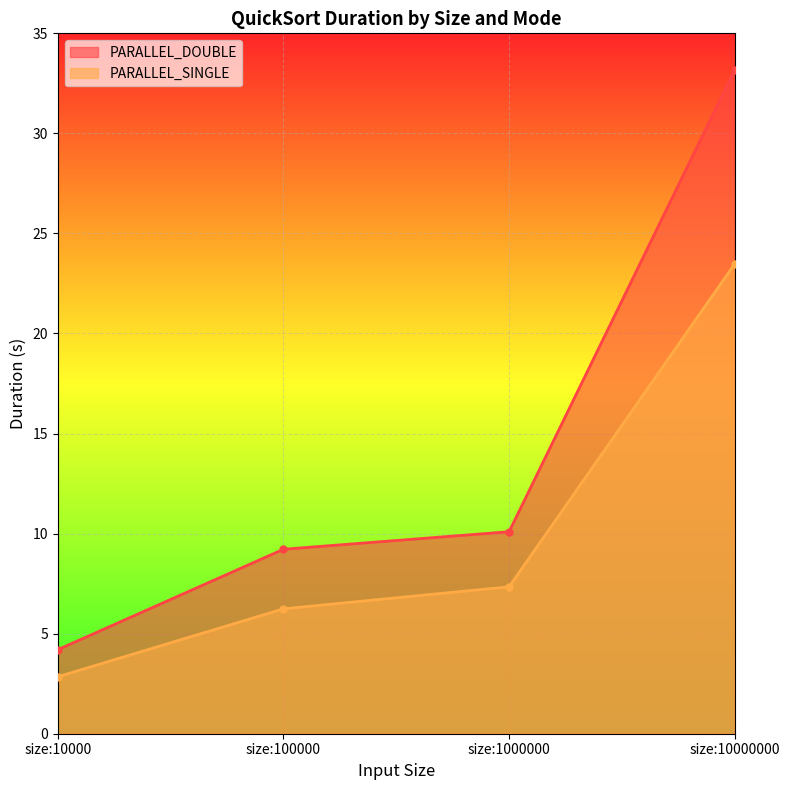

At which label is PARALLEL_SINGLE closest to 13?

size:1000000